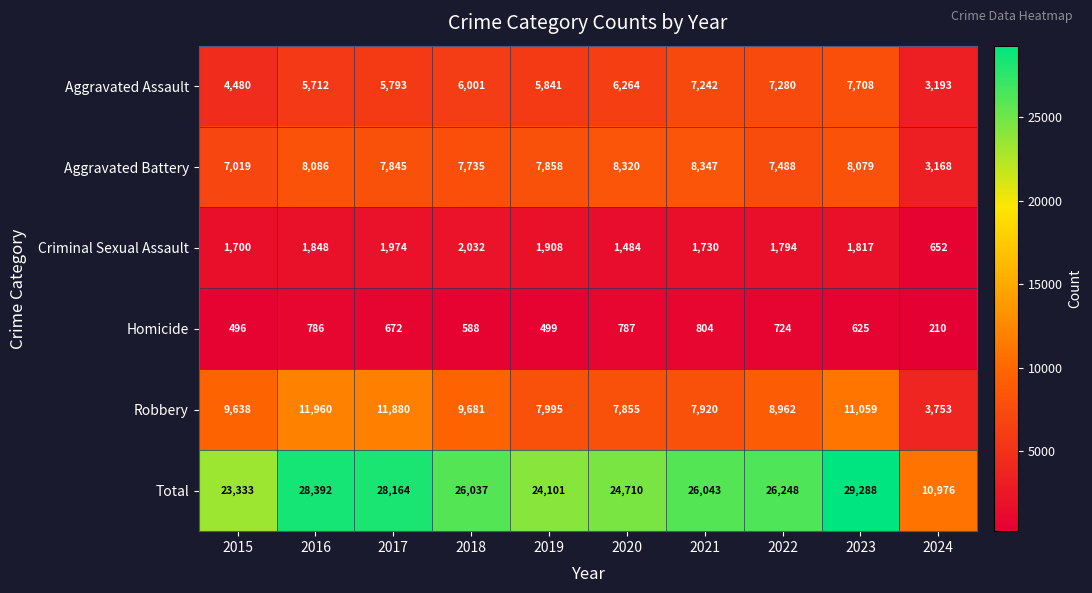

What is the difference between the Robbery values at 2022 and 2015?

676